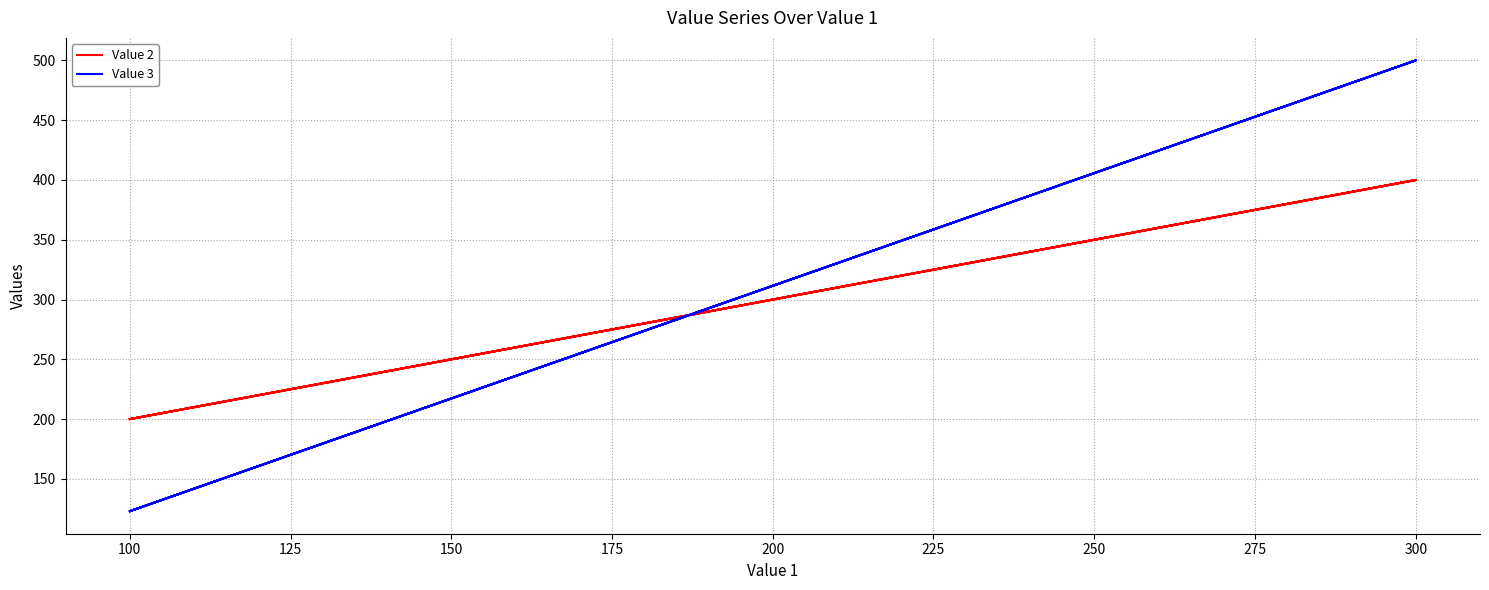

How many Value 2 values are between 200 and 400?

5